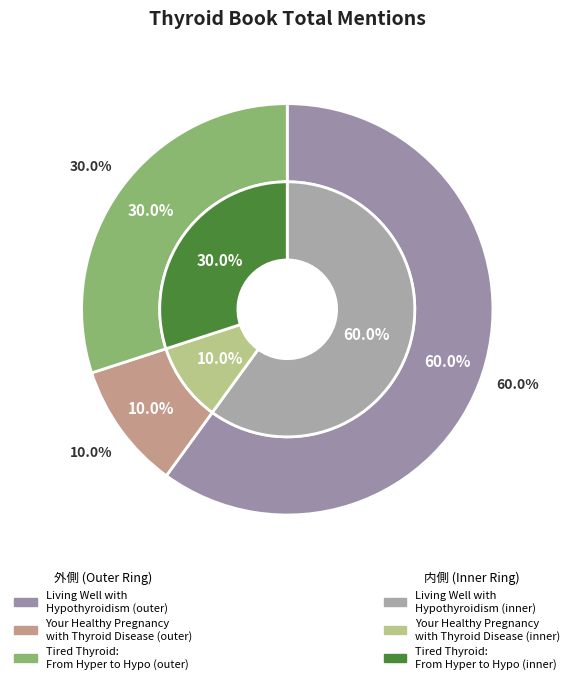

The Tired Thyroid: From Hyper to Hypo to Healthy slice represents 17% of the pie. True or false?

False